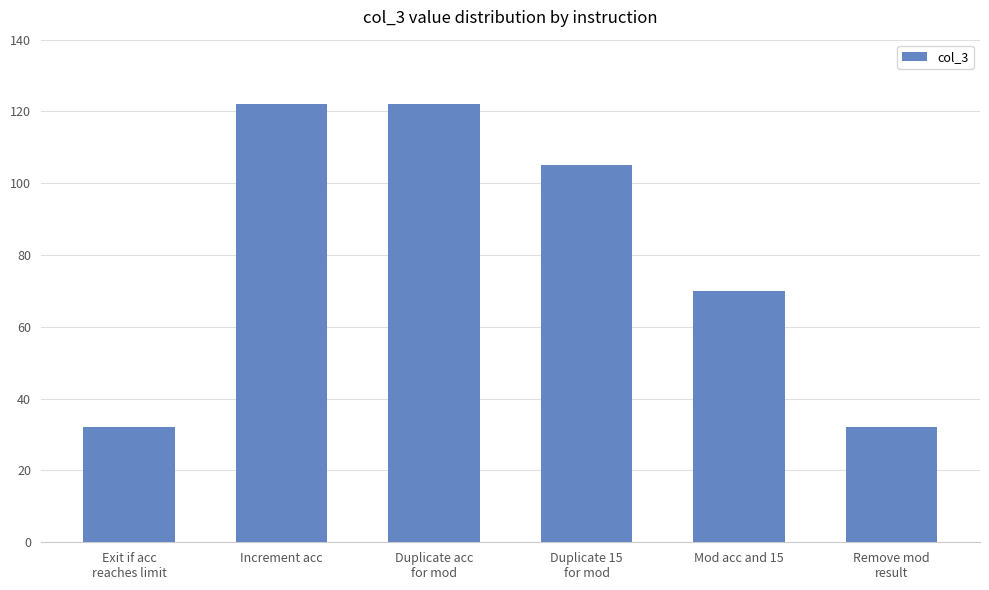

What is the smallest value displayed?

32